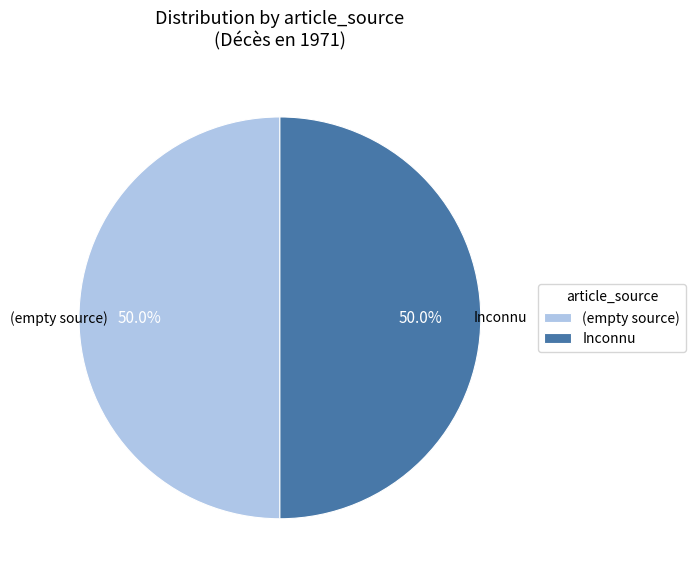

What portion of the pie excludes (empty source)?

50.0%